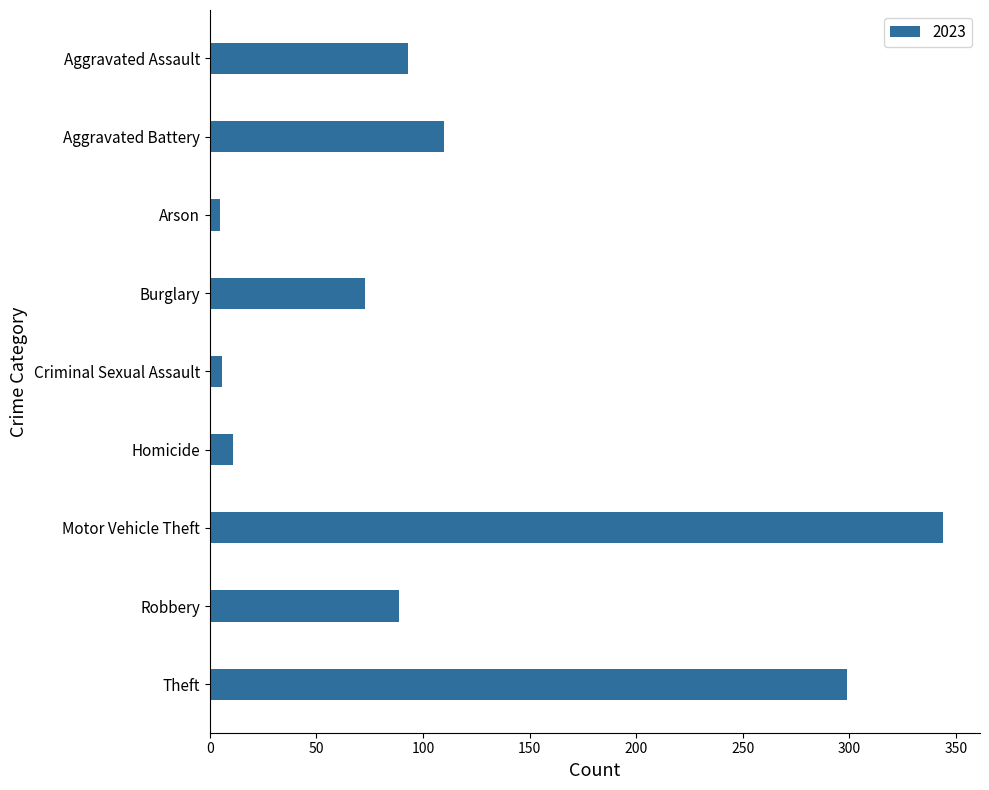

What is the label of the 8th bar from the bottom?

Aggravated Battery